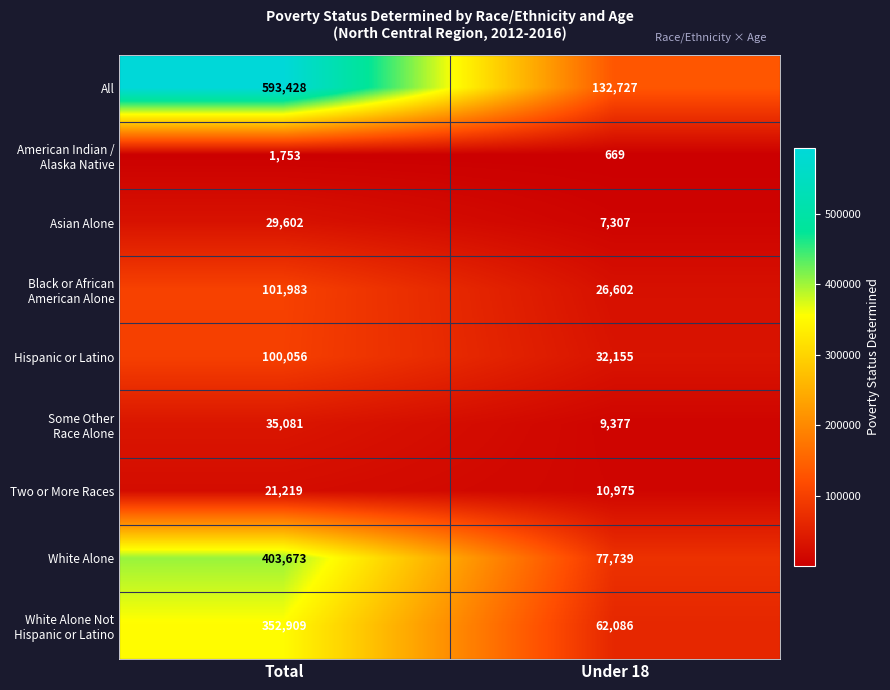

What is the total value across all series at Under 18?

359637